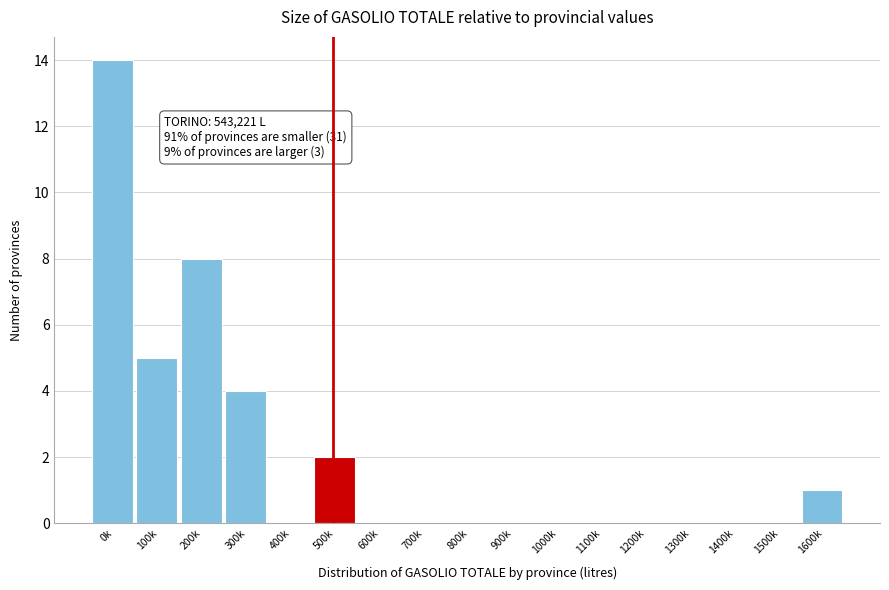

Reading left to right, transcribe all the data shown in this chart.

0k=14	100k=5	200k=8	300k=4	400k=0	500k=2	600k=0	700k=0	800k=0	900k=0	1000k=0	1100k=0	1200k=0	1300k=0	1400k=0	1500k=0	1600k=1